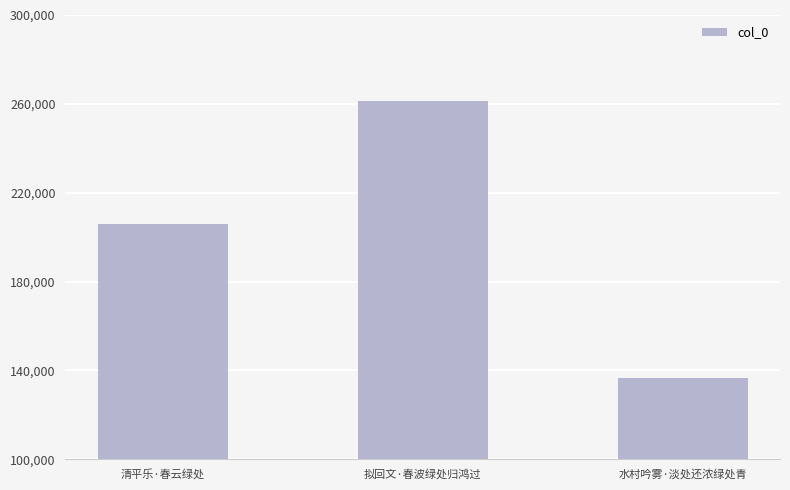

How many data points are less than 205884?

1